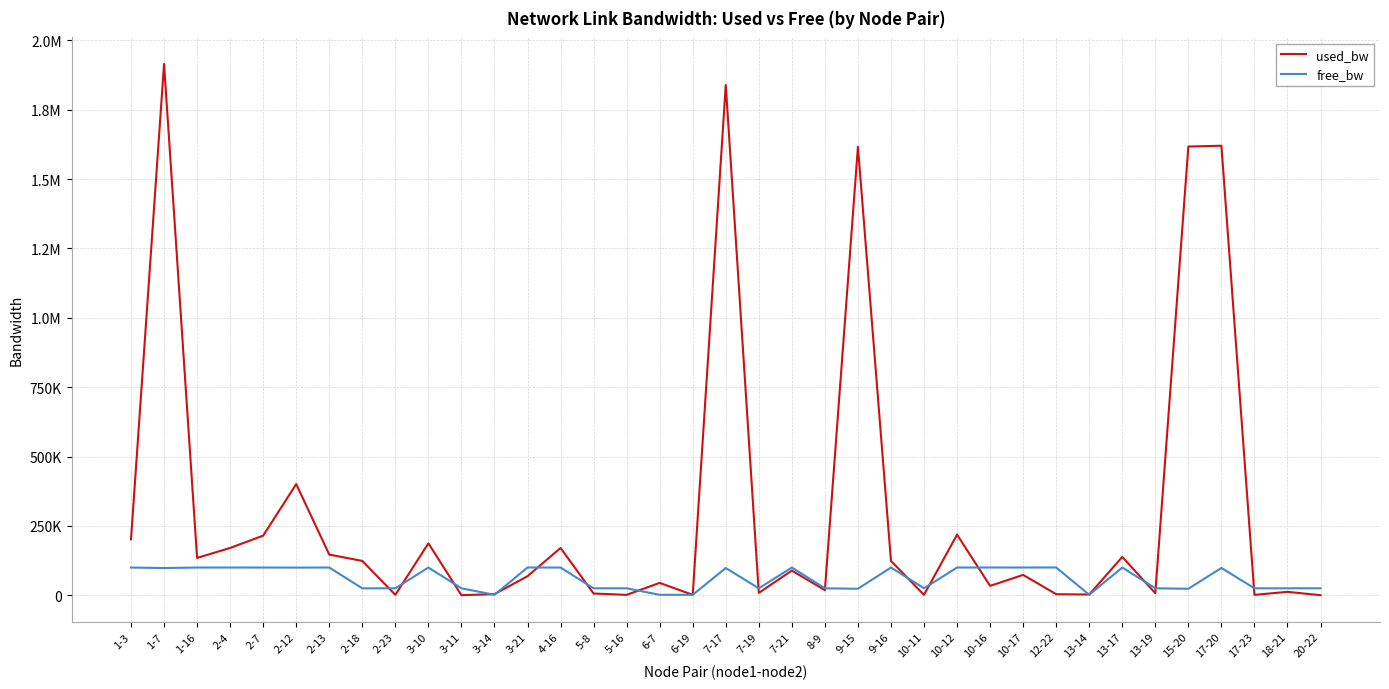

Between 1-16 and 2-18, which is larger?

1-16